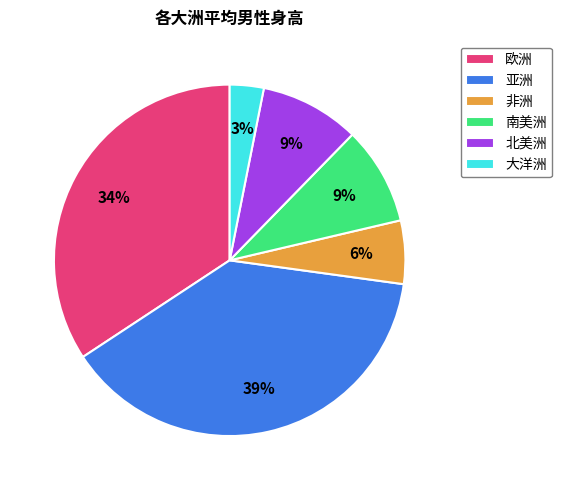

Is 南美洲 the majority of the pie?

No